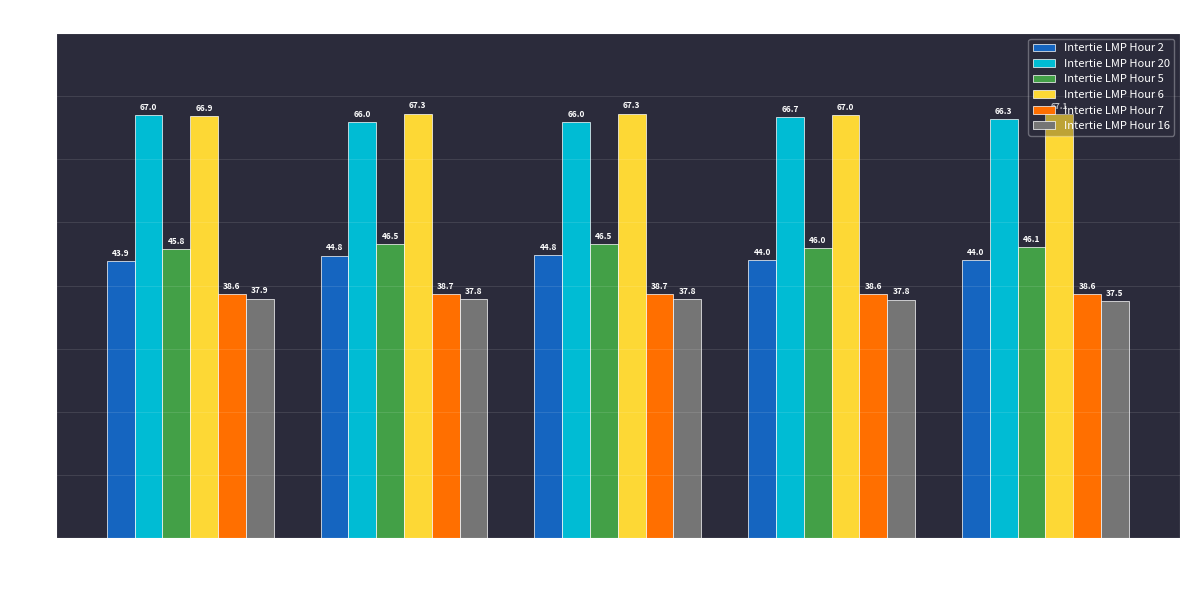

Is it true that Intertie LMP Hour 6 equals 44.3 at EC.MARITIMES?

False